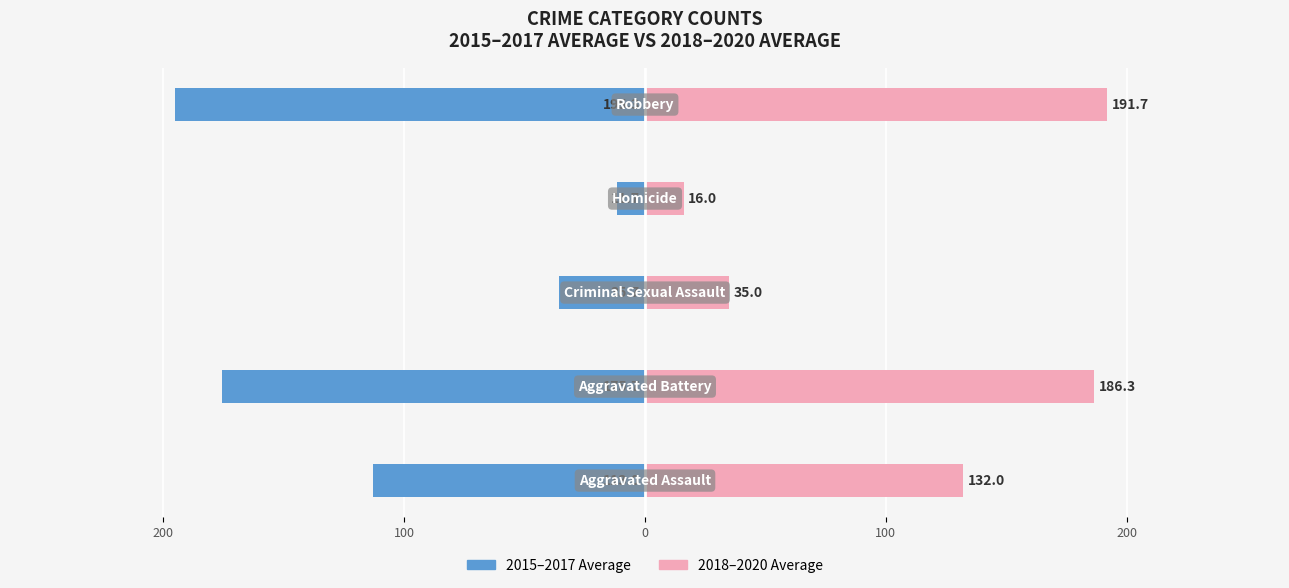

How many data points in 2018–2020 Average are above 132?

2